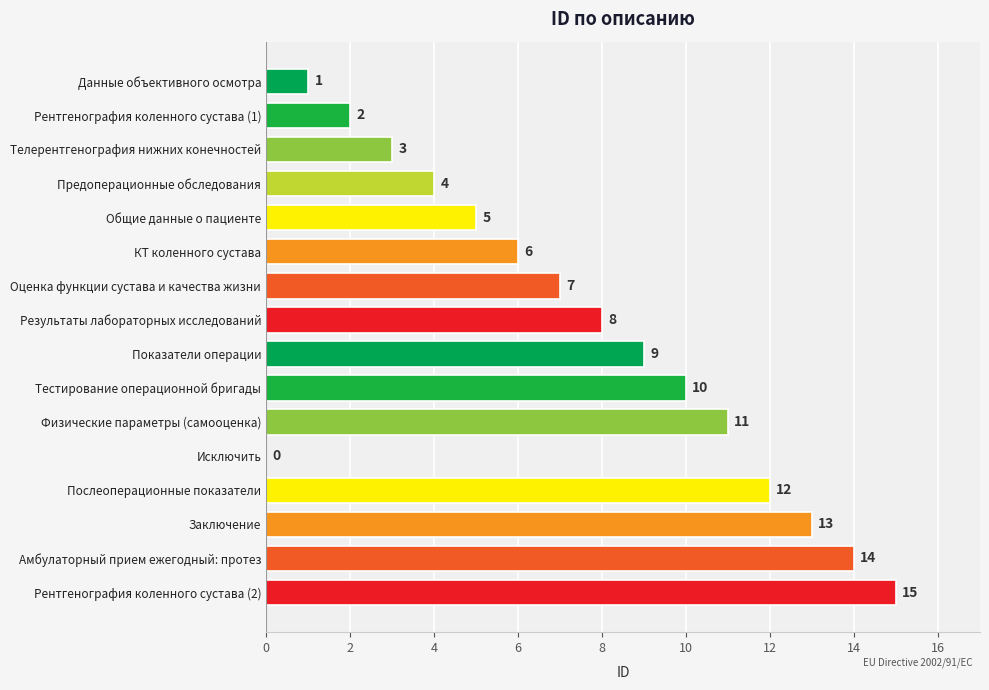

Approximately how many times larger is the value at Амбулаторный прием ежегодный: протез compared to Тестирование операционной бригады?

1.4